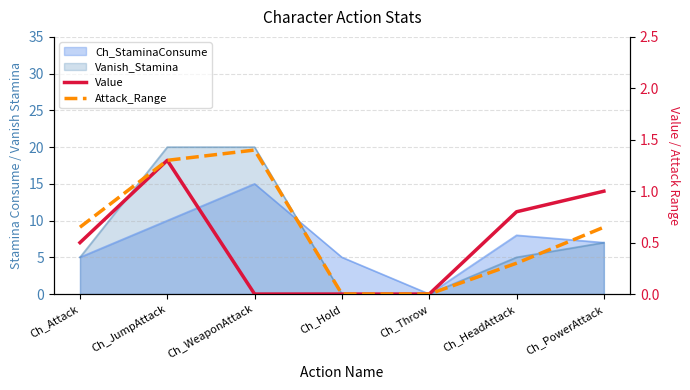

Where is the first local maximum for Value?

Ch_JumpAttack